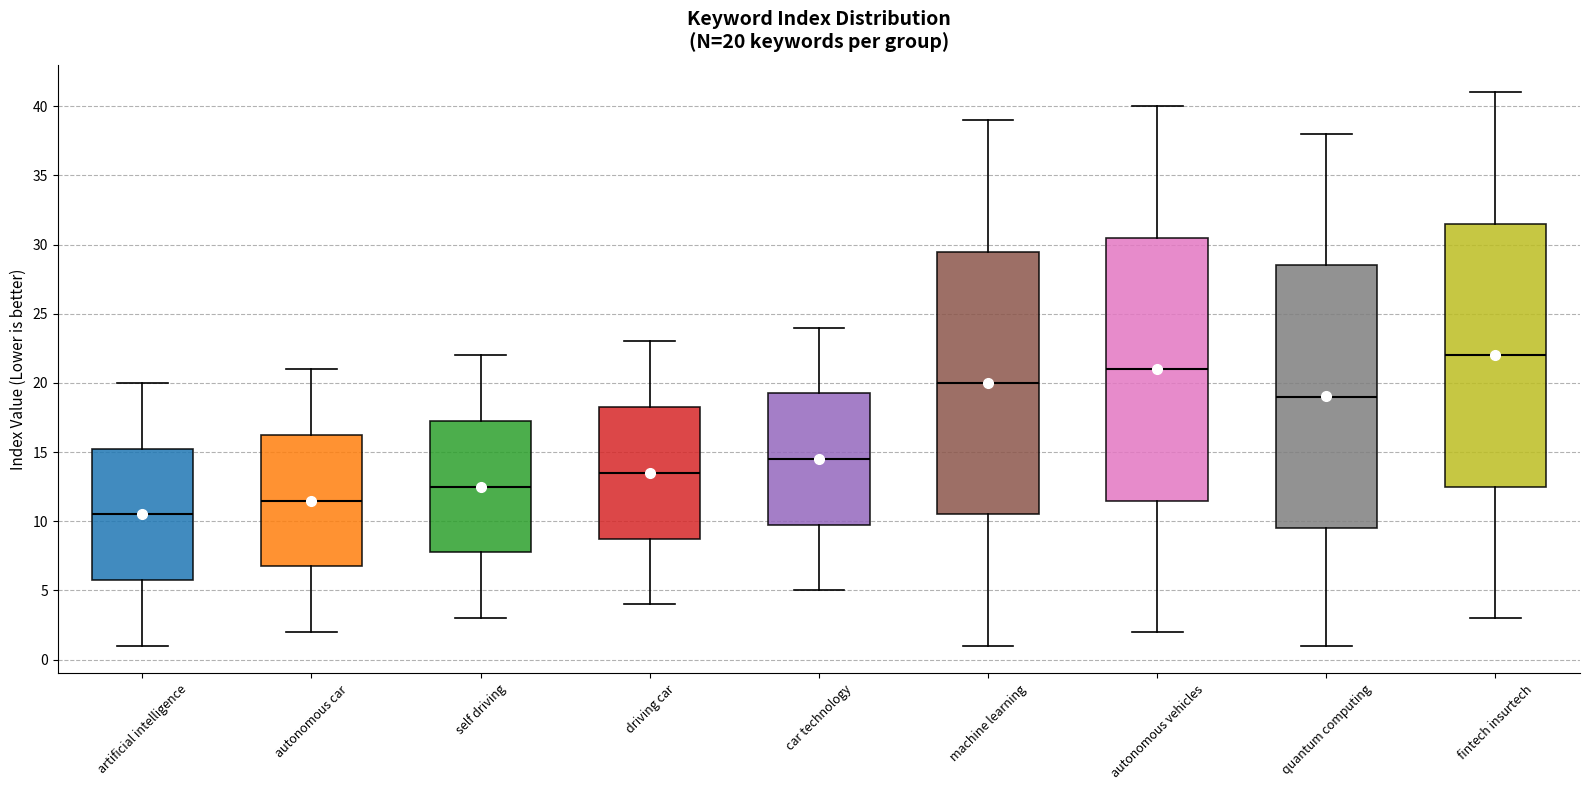

Which box has the highest median line?

fintech insurtech